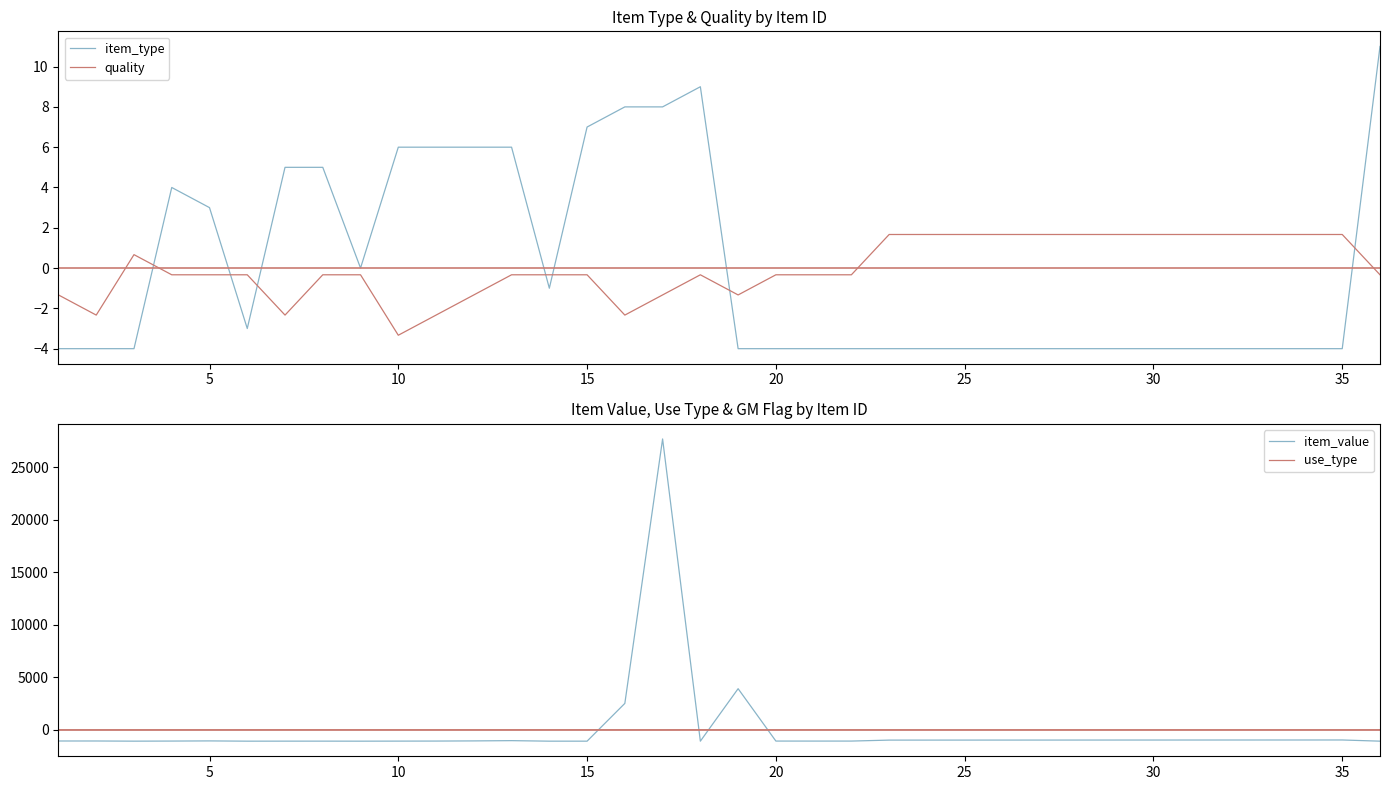

How many intersections are there between use_type and quality?

3